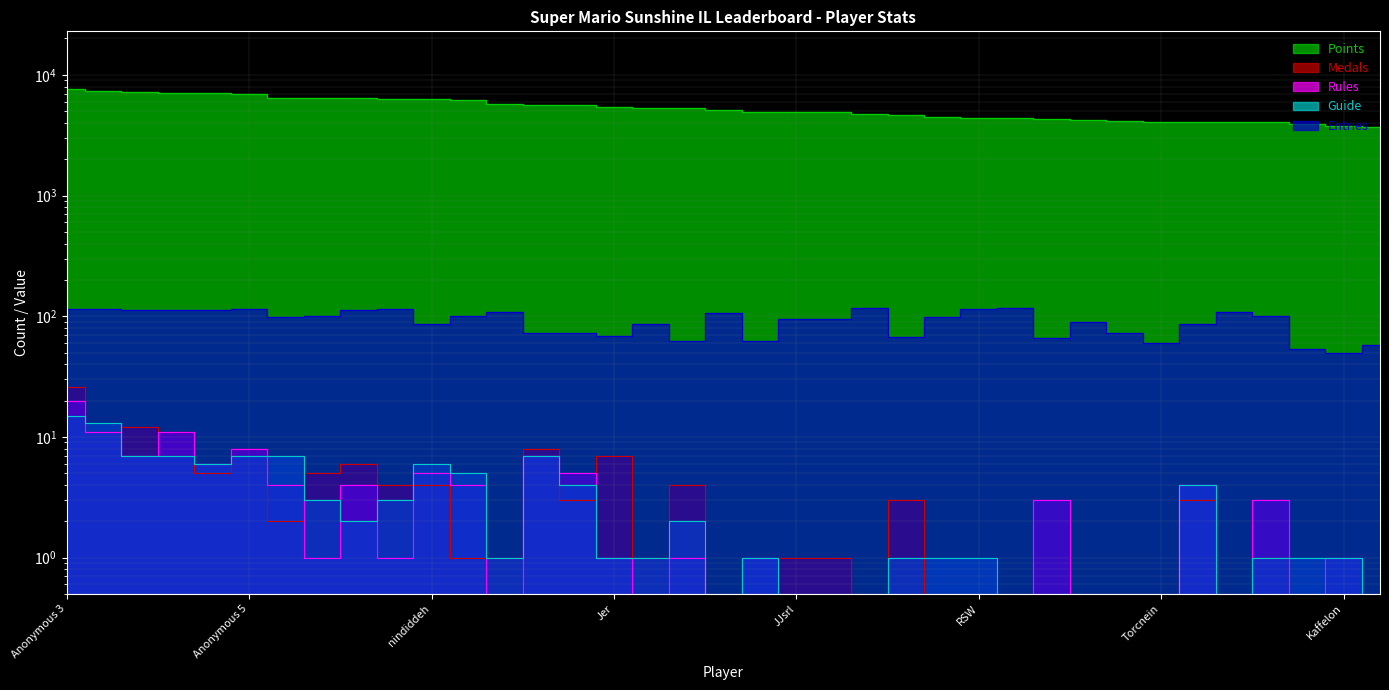

What is the label of the 6th point from the right?

SidedWilliams